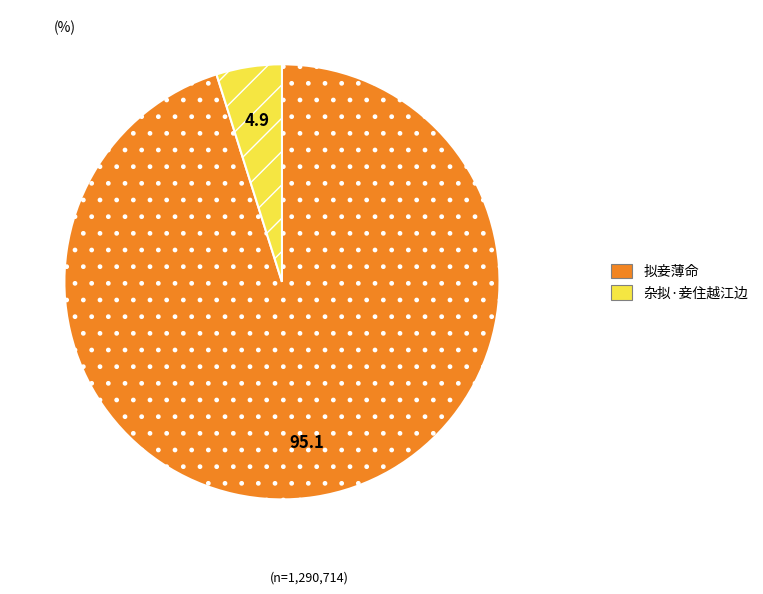

Which category has the smallest portion of the pie?

杂拟·妾住越江边